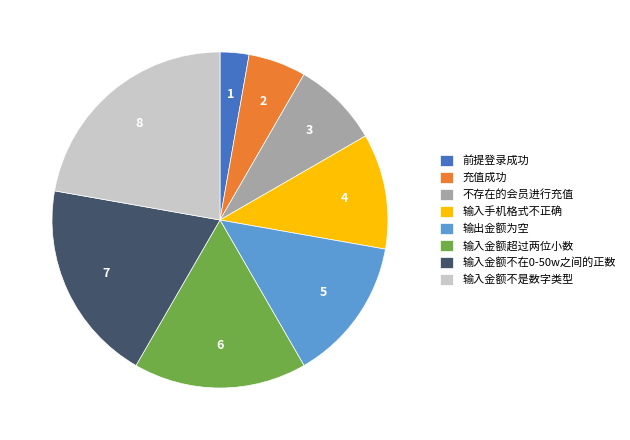

Do 输入金额不是数字类型 and 输出金额为空 together represent more than half of the pie?

No